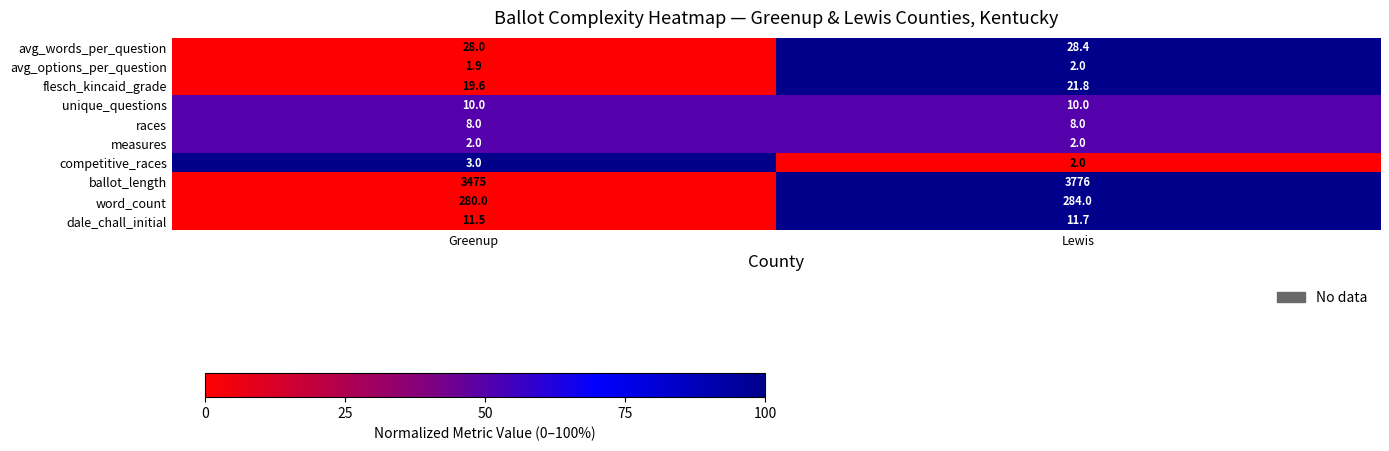

Is it true that flesch_kincaid_grade equals 19.6 at Greenup?

True